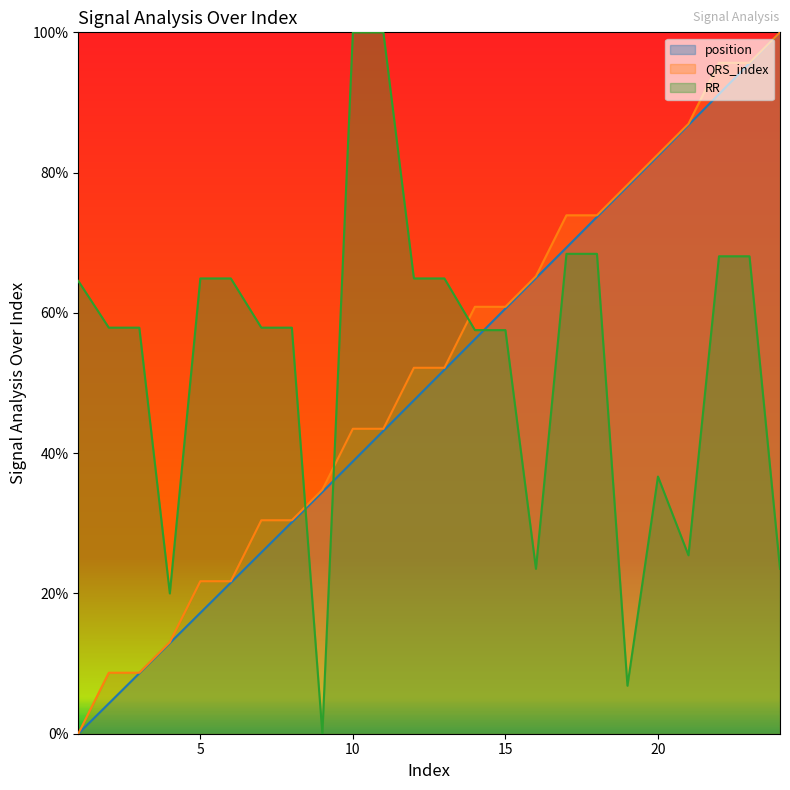

Reading right to left, list all the values displayed in this chart.

position: 1.0	1.0	0.9	0.9	0.8	0.8	0.7	0.7	0.6	0.6	0.6	0.5	0.5	0.4	0.4	0.3	0.3	0.3	0.2	0.2	0.1	0.1	0.0	0.0
QRS_index: 1.0	1.0	1.0	0.9	0.8	0.8	0.7	0.7	0.7	0.6	0.6	0.5	0.5	0.4	0.4	0.3	0.3	0.3	0.2	0.2	0.1	0.1	0.1	0.0
RR: 0.2	0.7	0.7	0.3	0.4	0.1	0.7	0.7	0.2	0.6	0.6	0.6	0.6	1.0	1.0	0.0	0.6	0.6	0.6	0.6	0.2	0.6	0.6	0.6